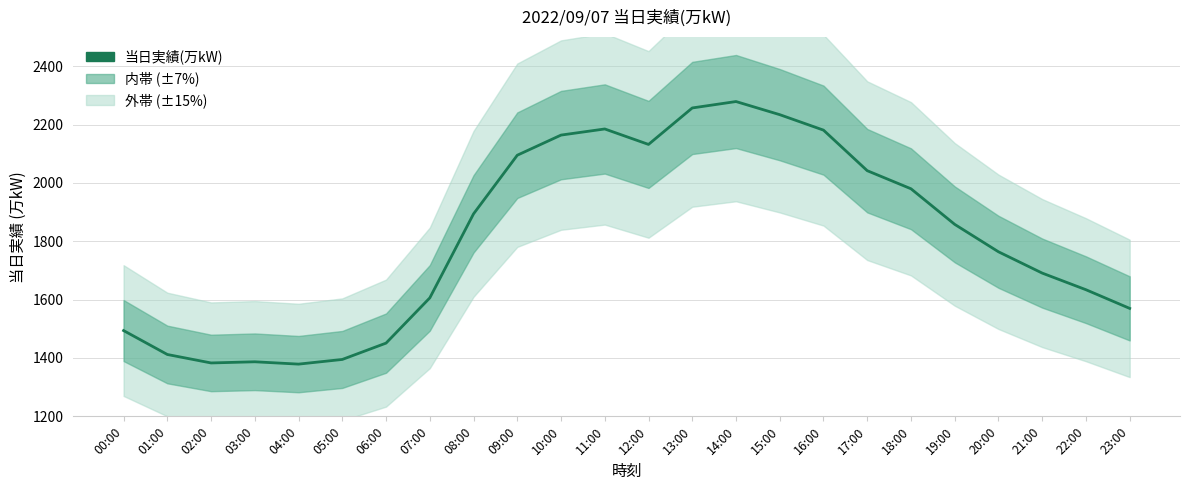

Which has a higher value, 04:00 or 10:00?

10:00